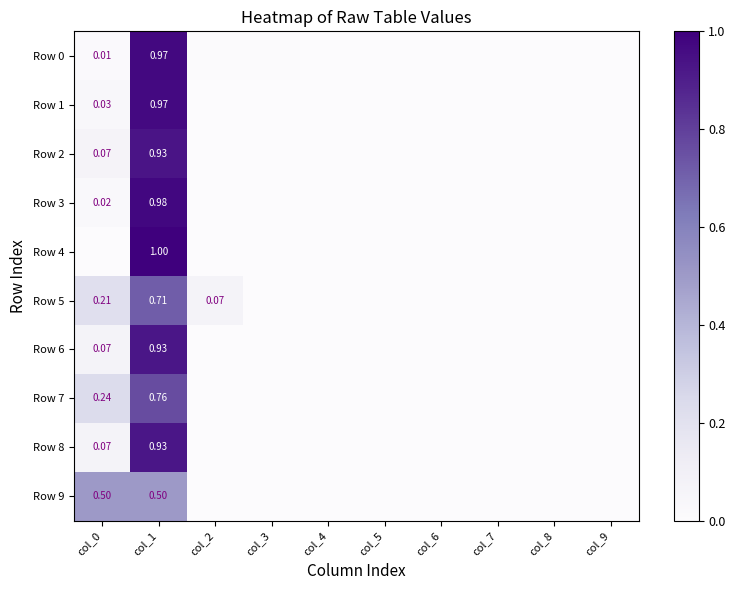

Which series has the largest total across all categories?

Row 0